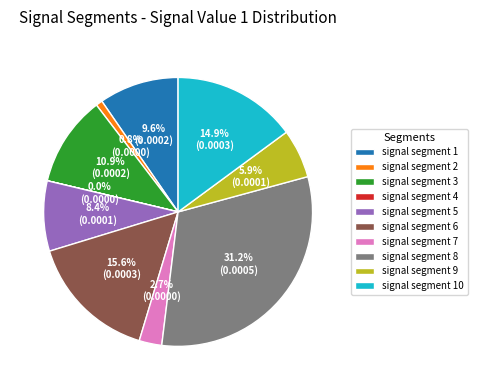

Is signal segment 2 the majority of the pie?

No